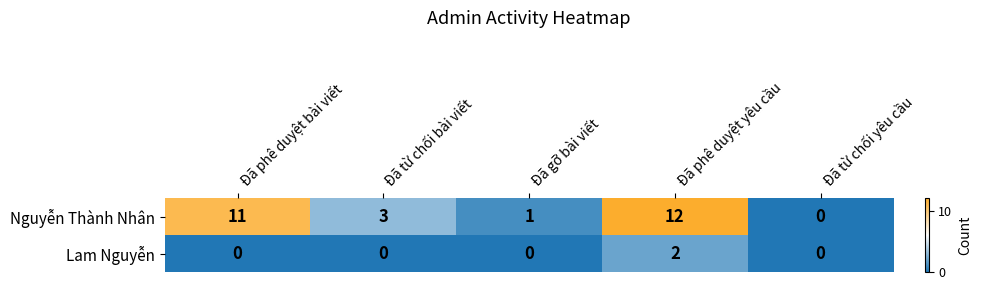

The Lam Nguyễn series shows 0 at Đã gỡ bài viết. True or false?

True